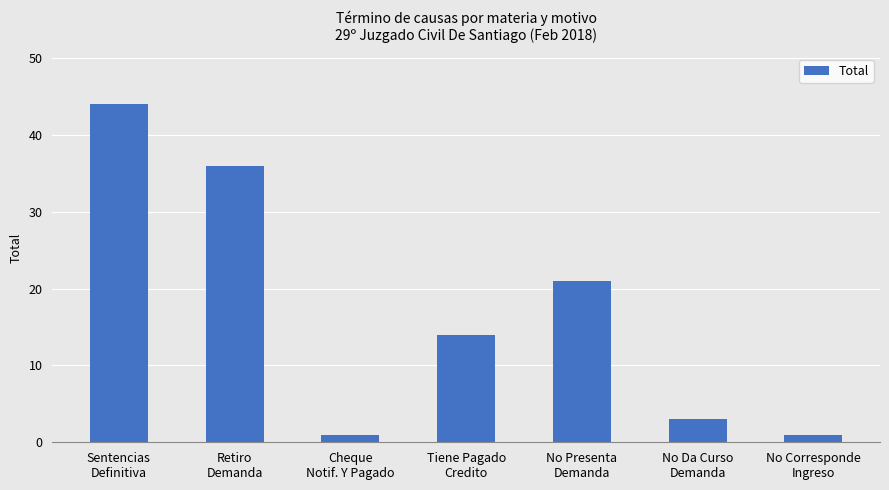

The value at Sentencias
Definitiva is 9. True or false?

False